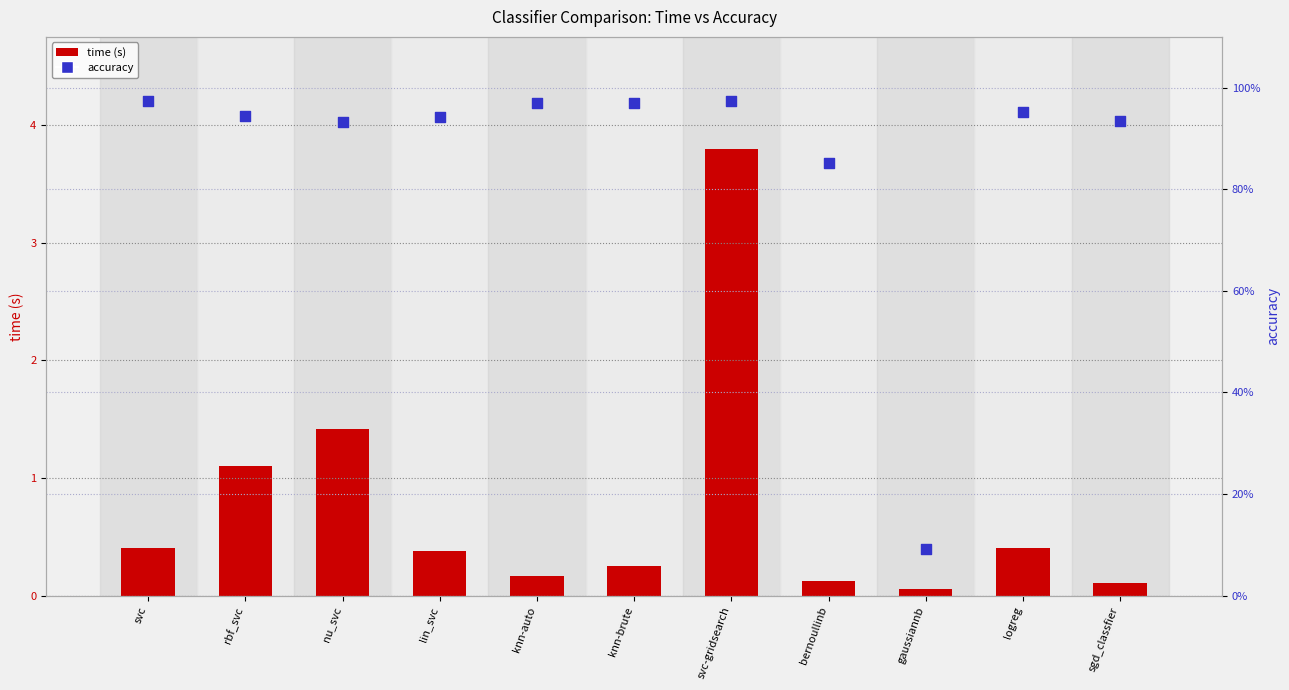

Is the value of time (s) at bernoullinb greater than the value of accuracy at svc-gridsearch?

No